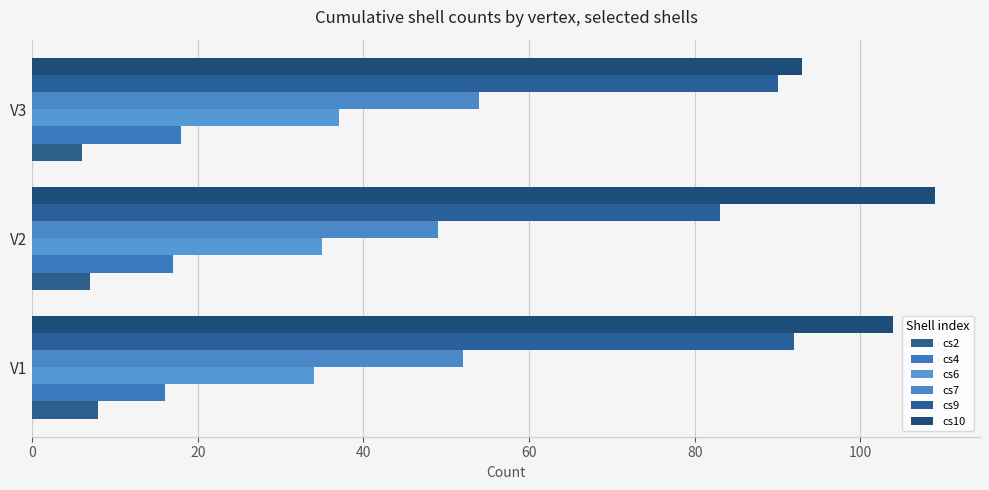

List the labels in order of cs7 value, largest first.

V3, V1, V2